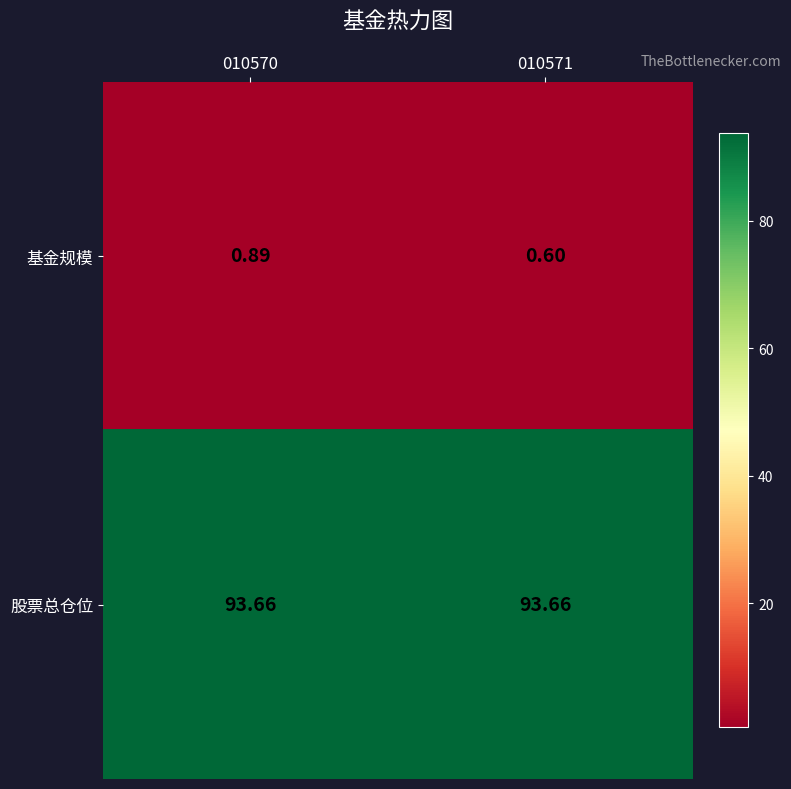

Is the value of 基金规模 at 010570 greater than the value of 股票总仓位 at 010570?

No